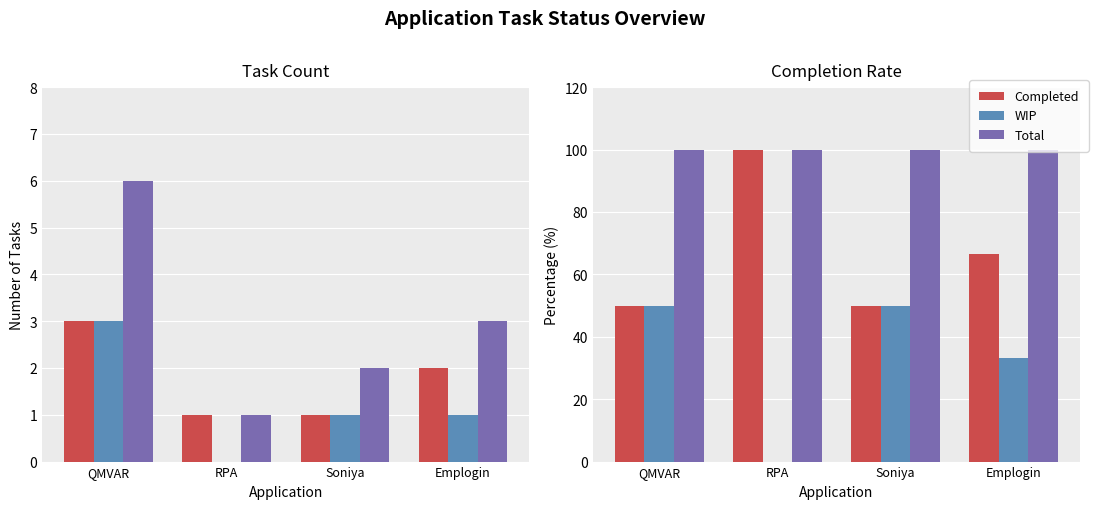

Which has a higher value, Soniya or QMVAR?

Soniya